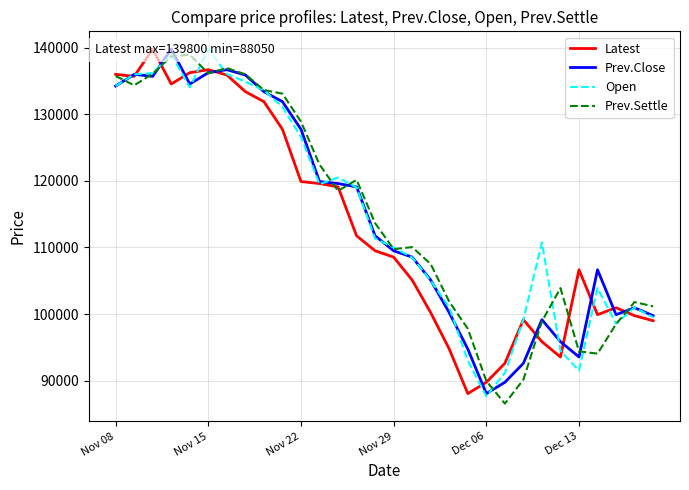

How many data points in Prev.Settle are above 113650?

14